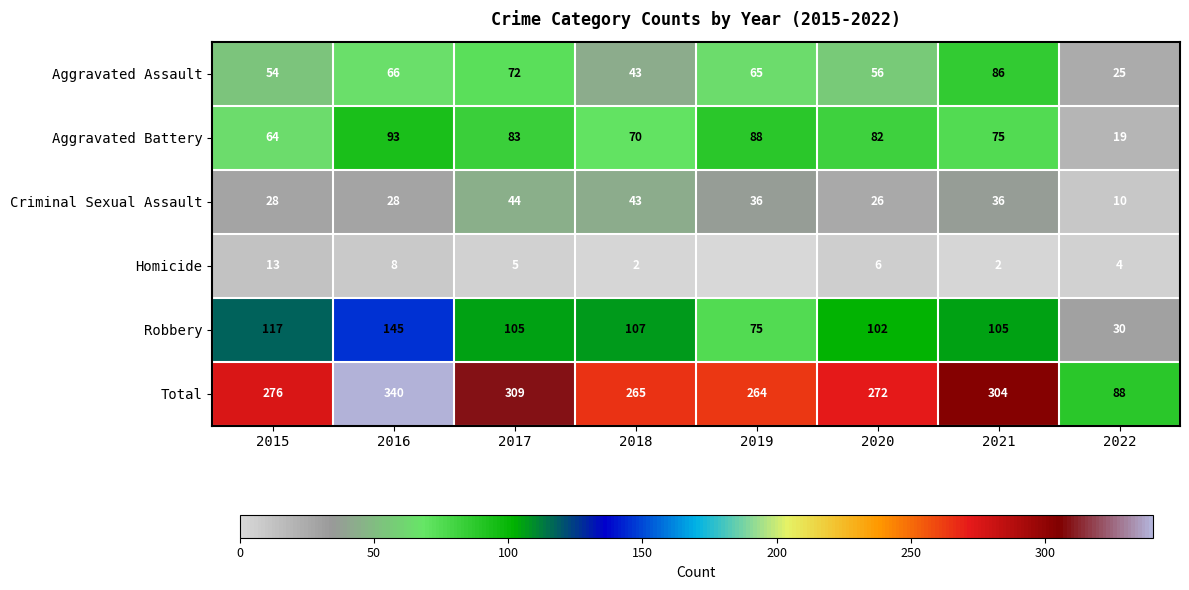

At which label does Aggravated Battery first exceed 82?

2016